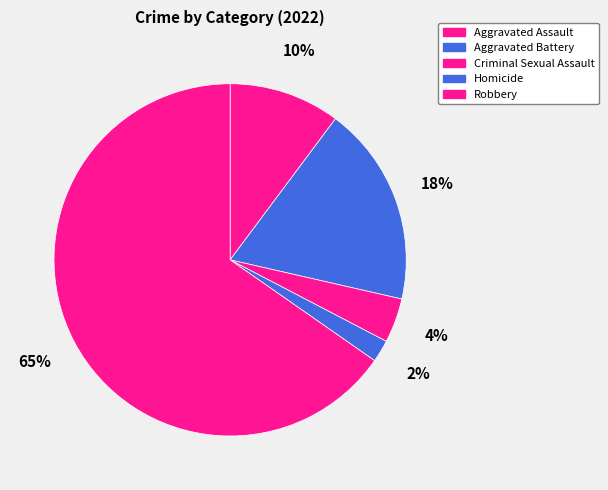

Combined, do Aggravated Assault and Homicide account for over 50%?

No